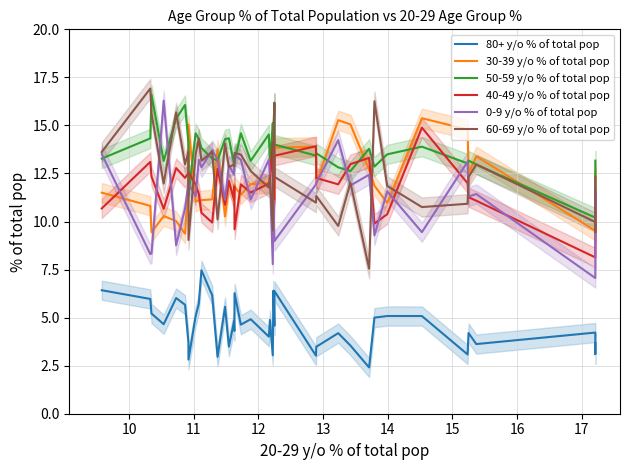

Where does the 40-49 y/o % of total pop series first go above 11?

10